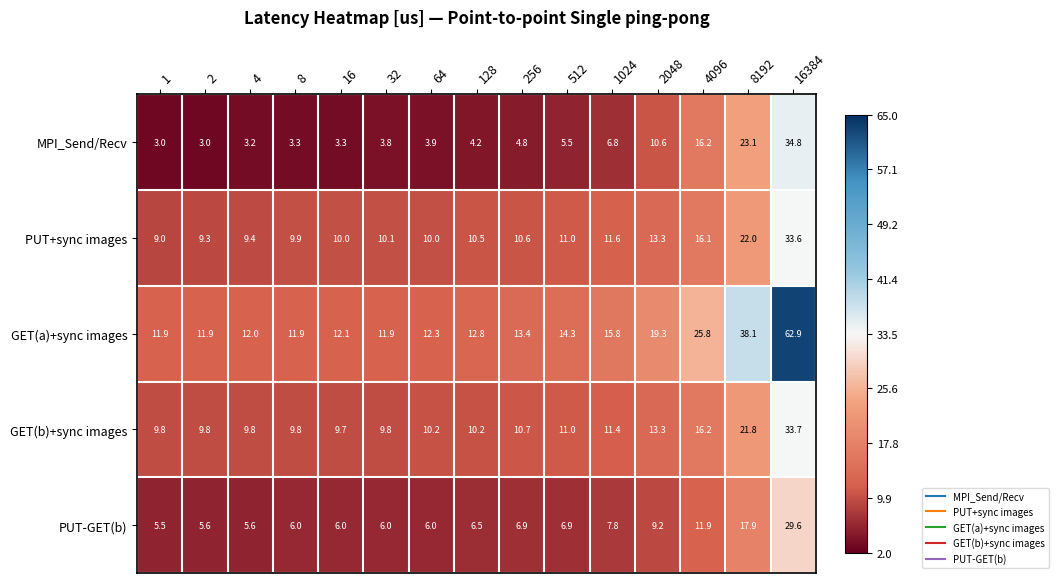

What is the spread (max minus min) of values at 1024?

9.0